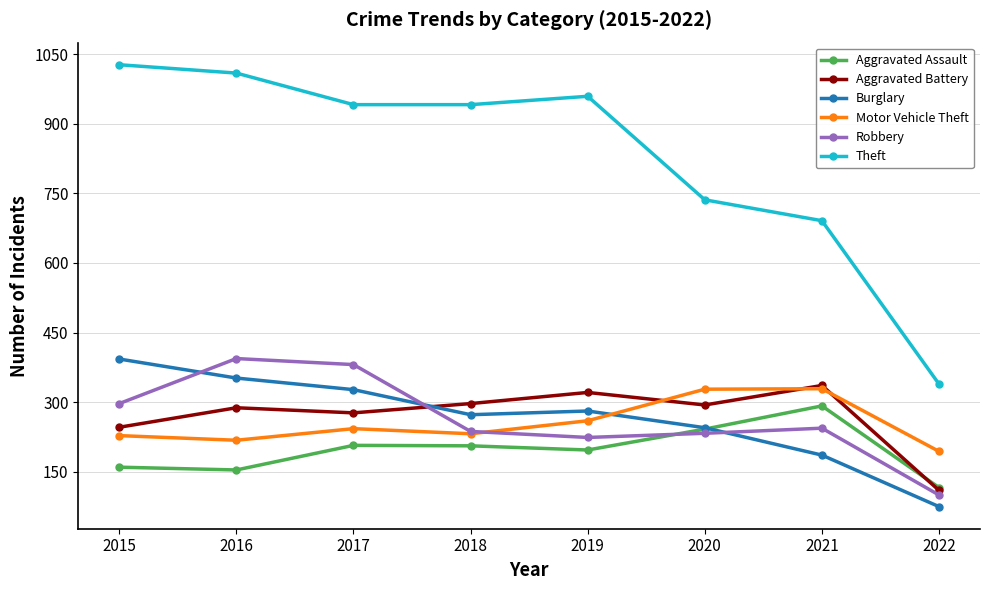

What is the difference between the maximum and second lowest values in the Motor Vehicle Theft series?

111